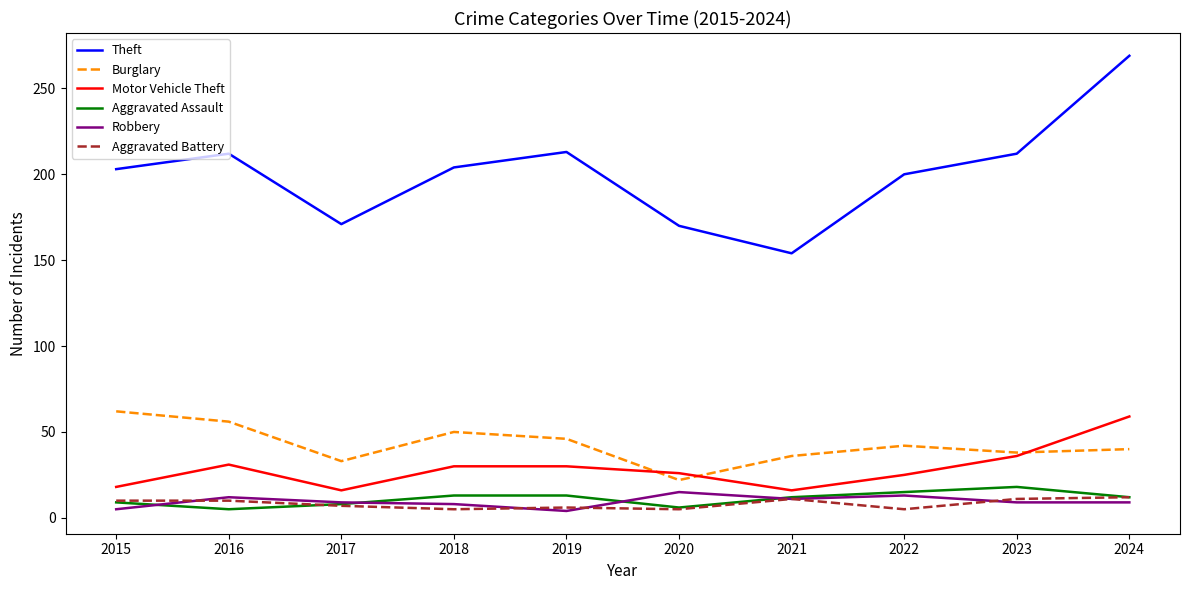

Does the chart have visible grid lines?

No